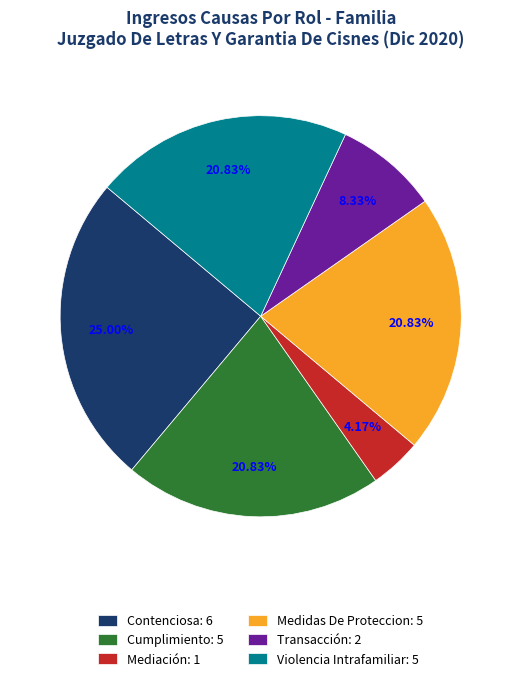

How many slices are in this pie chart?

6